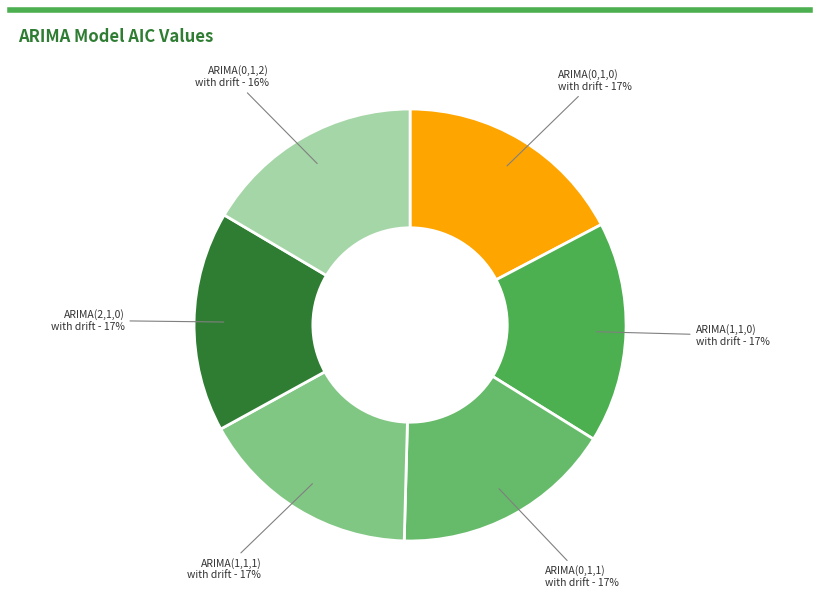

Count the number of slices in the pie.

6